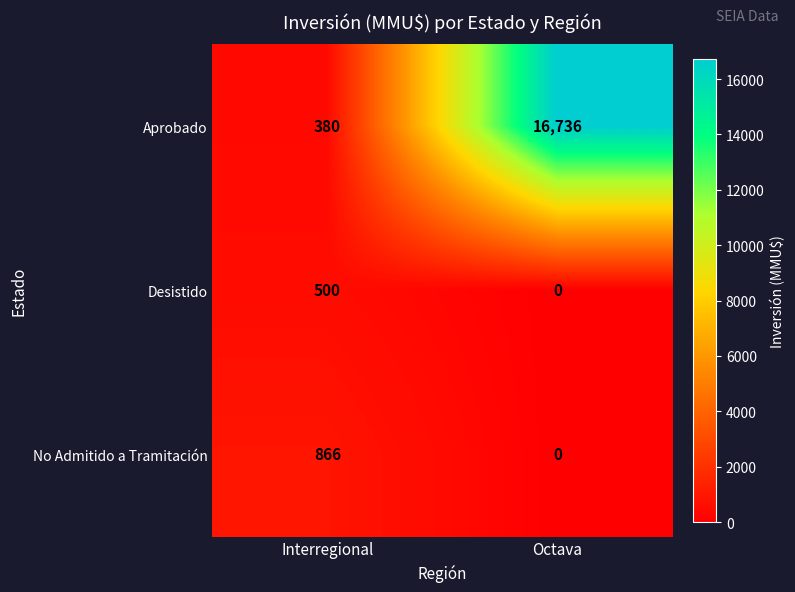

Reading left to right, transcribe all the data shown in this chart.

Aprobado: 380	16736
Desistido: 500	0
No Admitido a Tramitación: 866	0